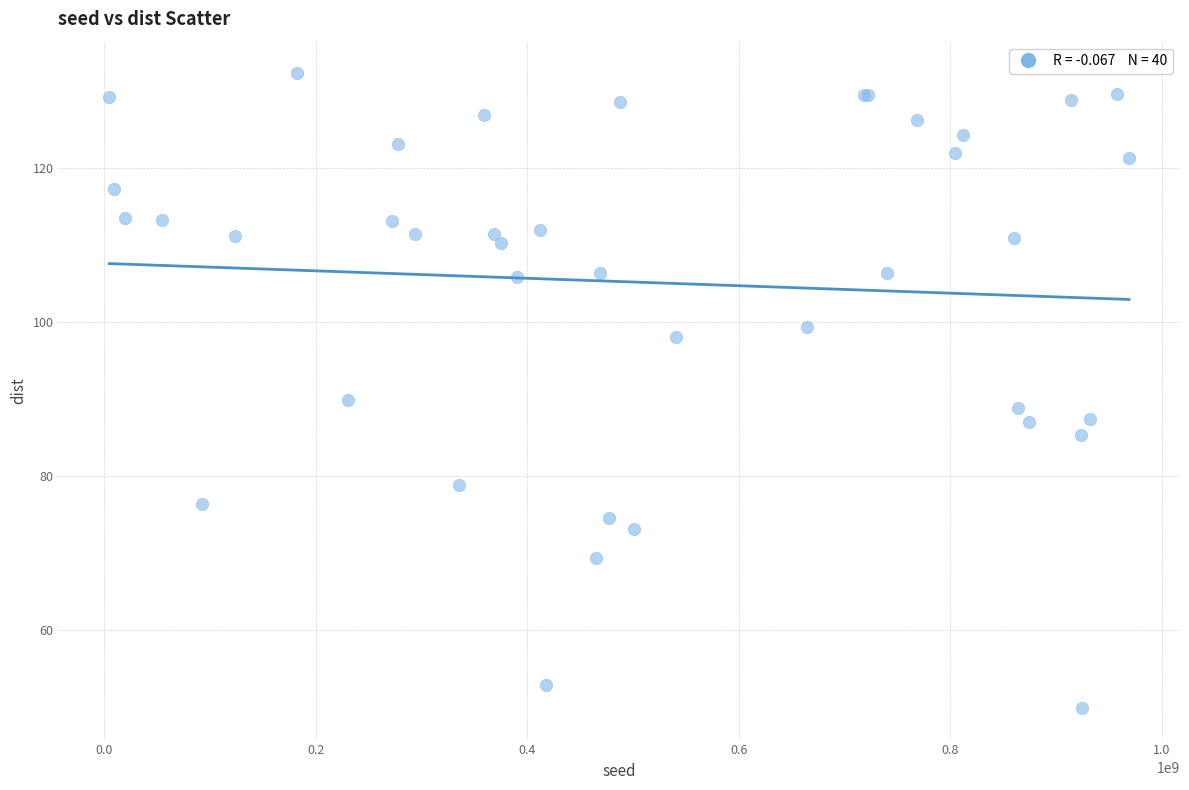

What Y value in the scatter plot is closest to 91?

89.9